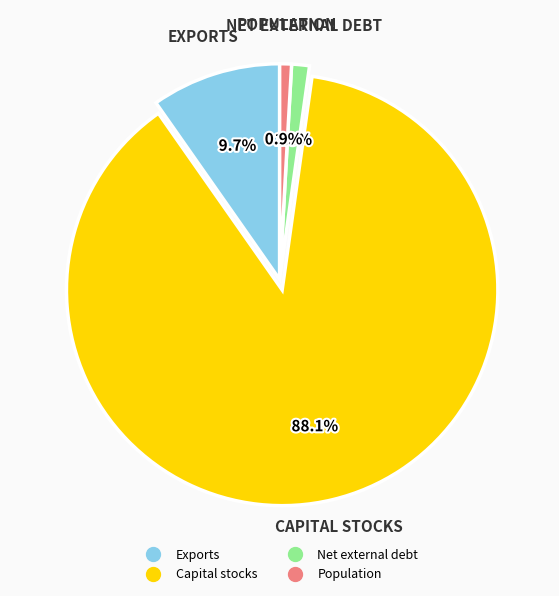

To the nearest percent, what is the combined percentage of Capital stocks and Exports?

98%